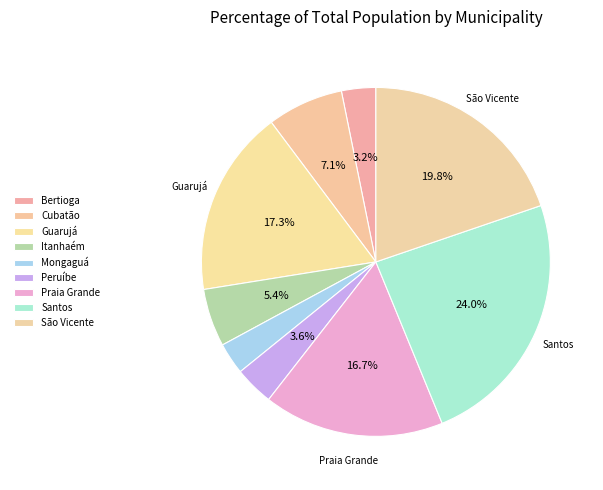

Does Cubatão account for over 50% of the chart?

No